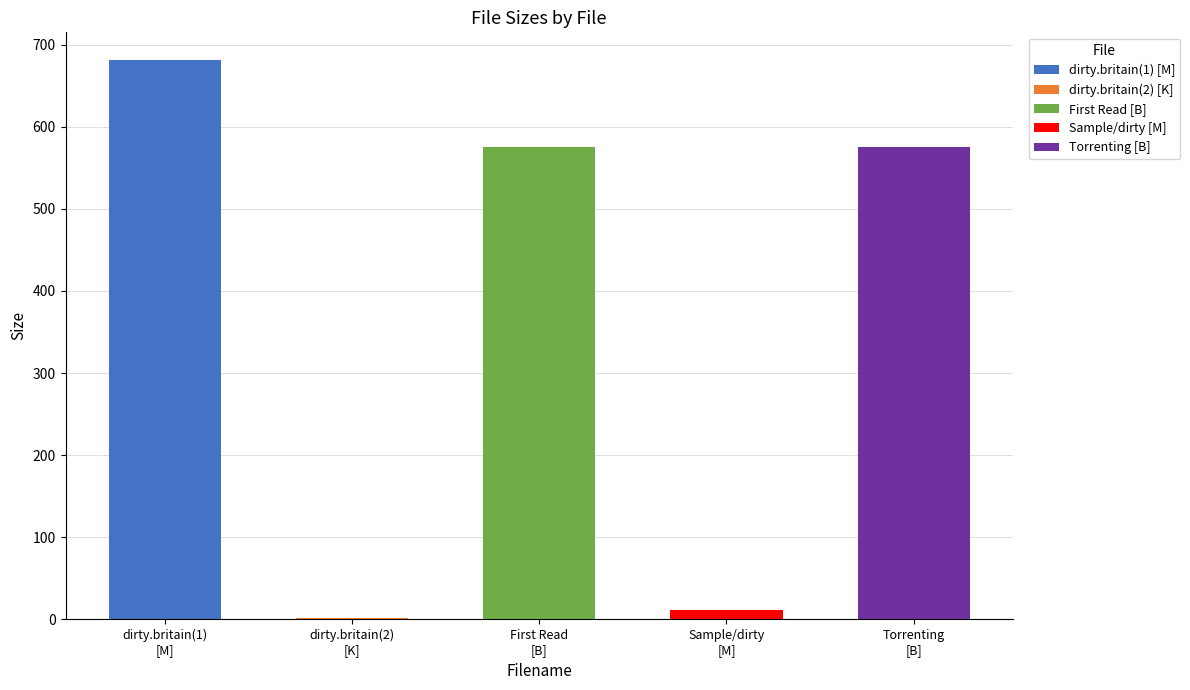

What is the difference between the maximum and minimum values?

679.2